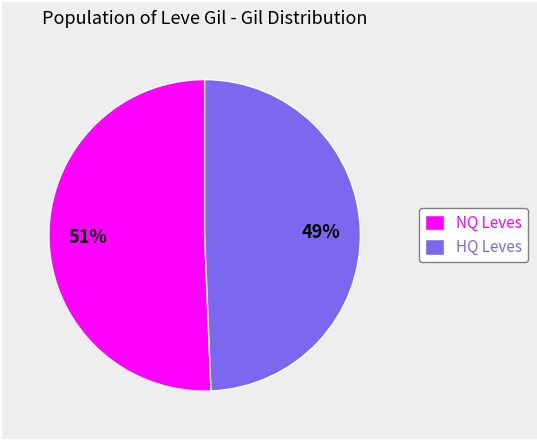

To the nearest percent, what percentage of the pie is HQ Leves?

49%